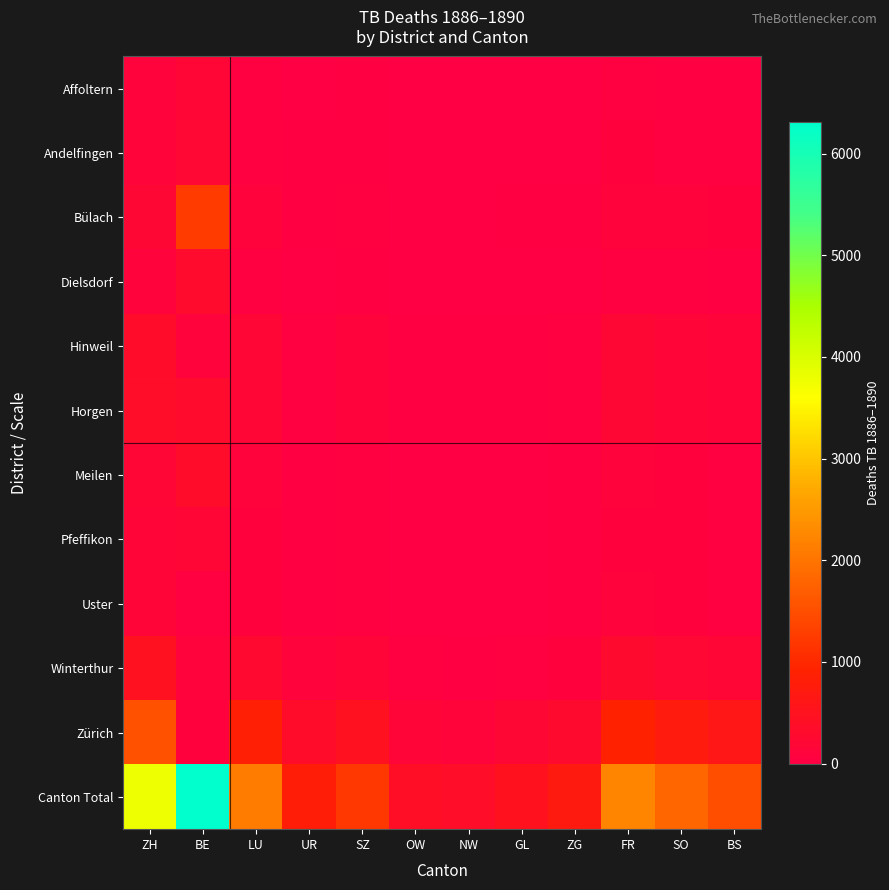

How many data points does each series have?

12